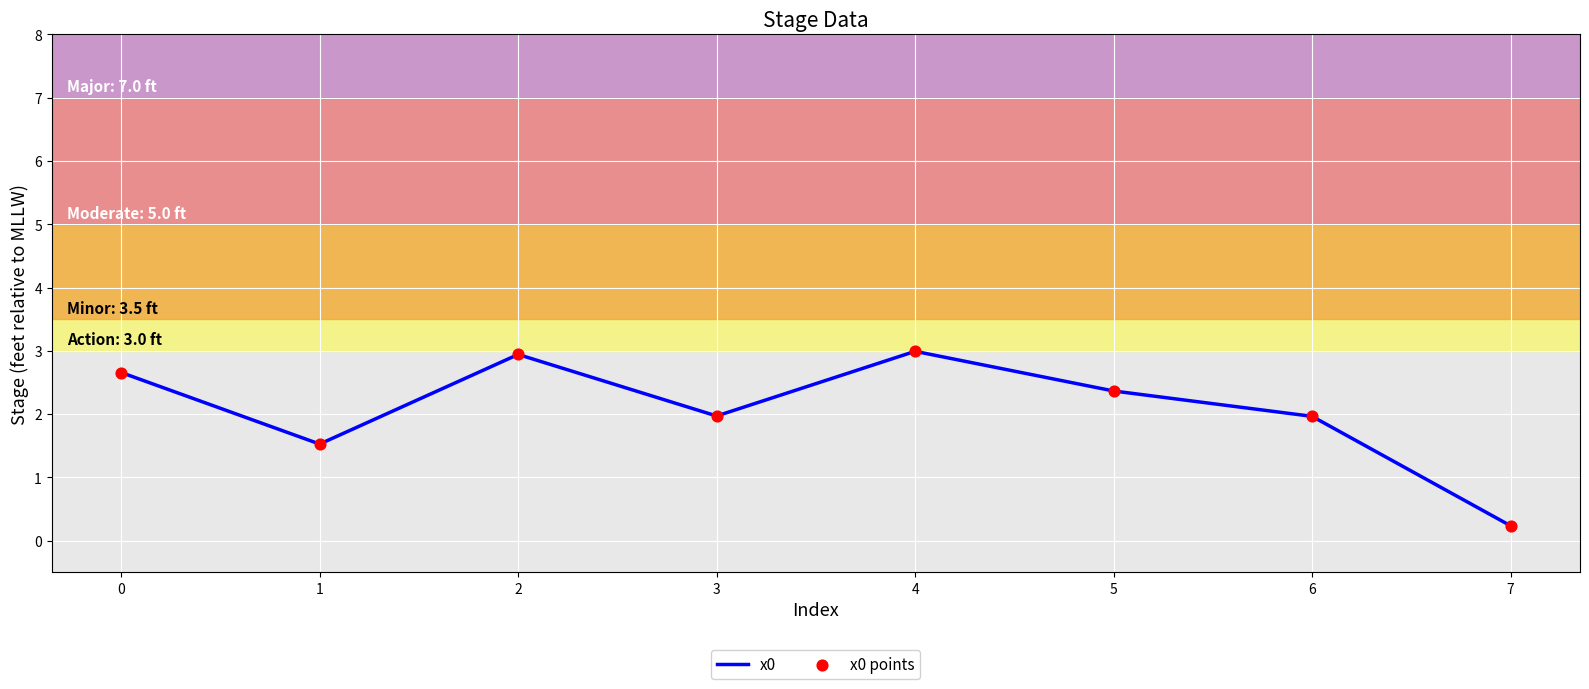

What is the difference between the second highest and second lowest values?

1.4